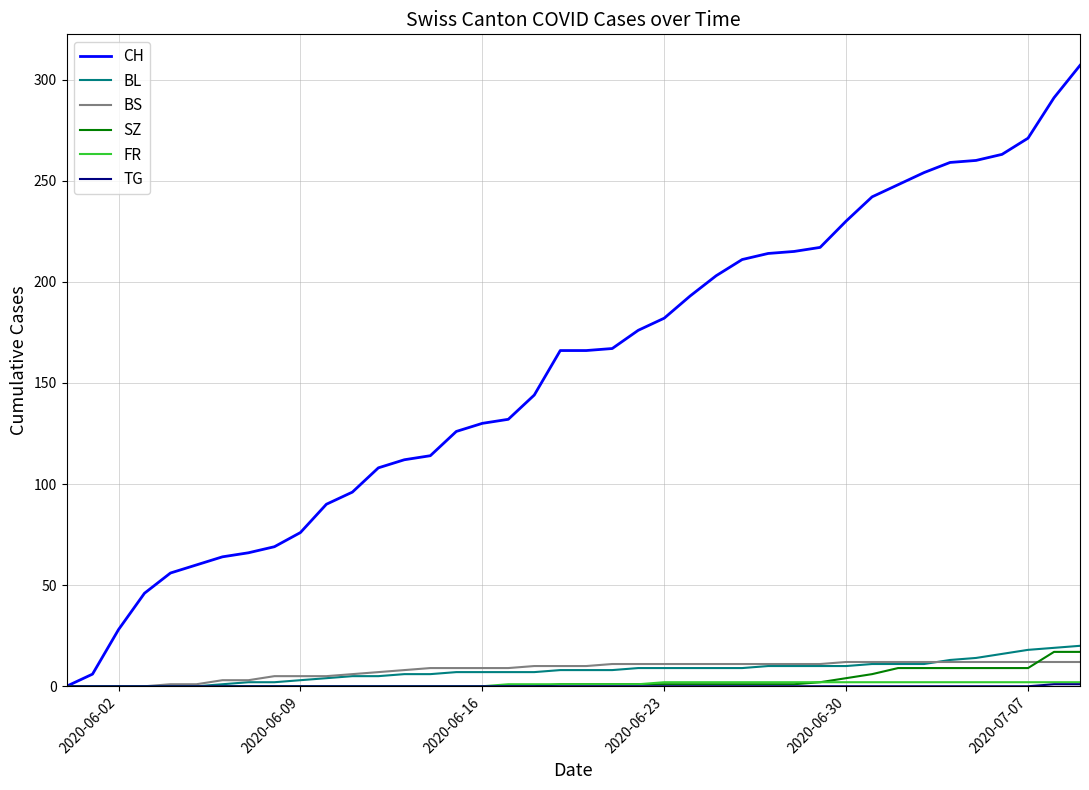

Which series has the largest range (max minus min)?

CH